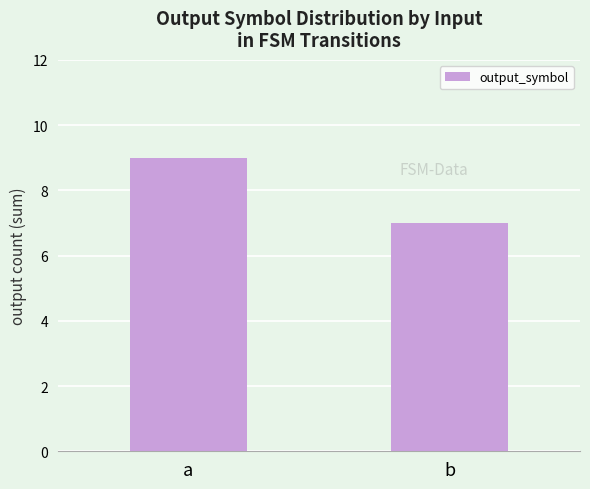

Read the value at a.

9